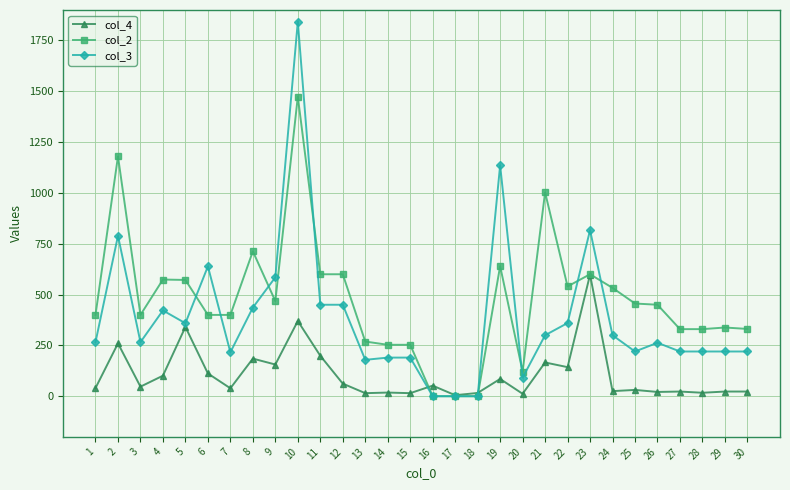

At which category is the sum across all series the highest?

10